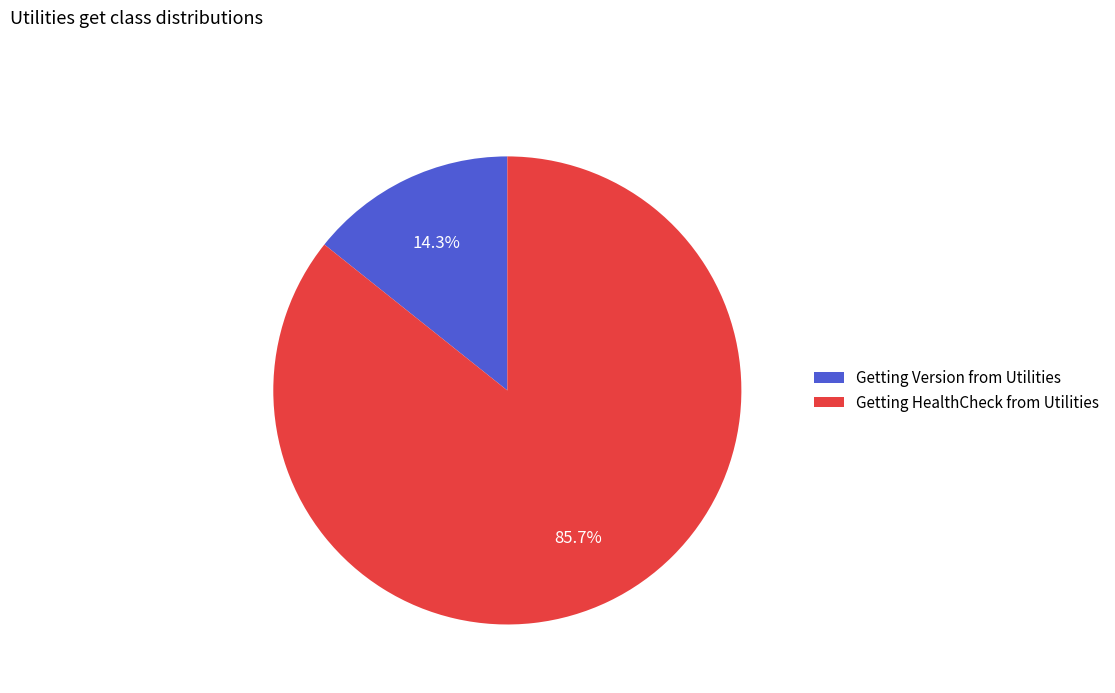

To the nearest percent, what is the average slice percentage?

50%